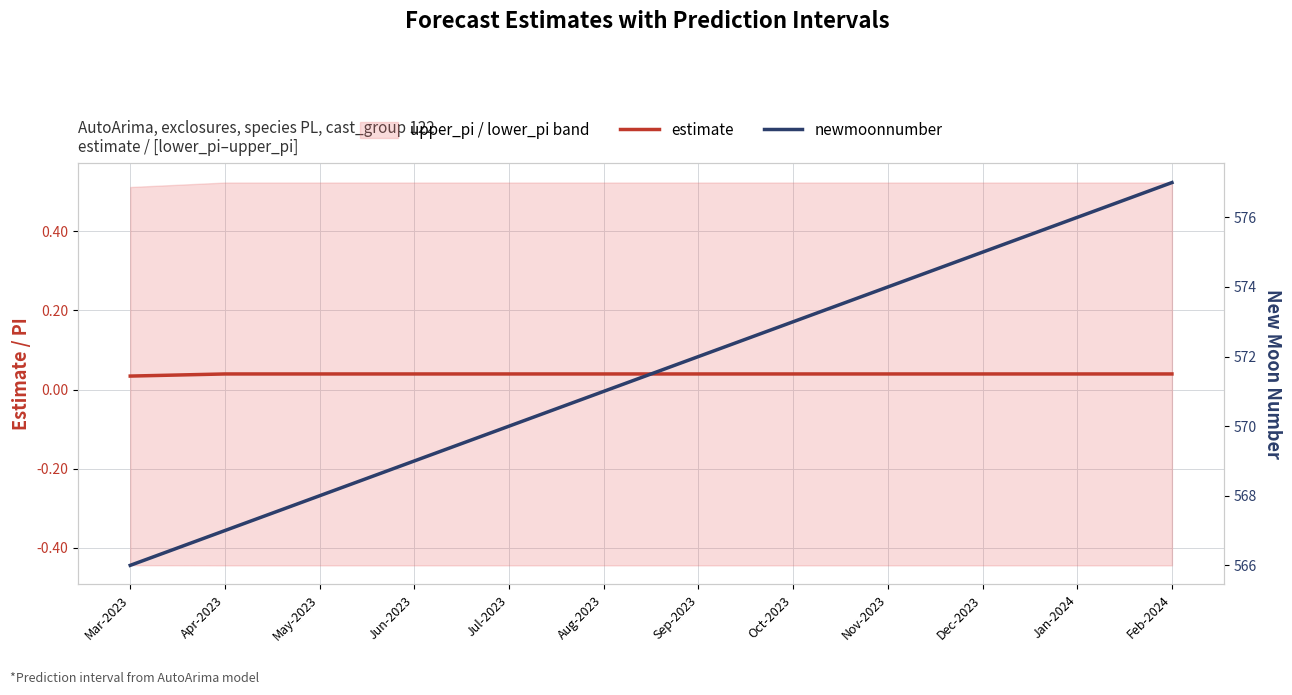

Reading left to right, transcribe all the data shown in this chart.

estimate: 0.0	0.0	0.0	0.0	0.0	0.0	0.0	0.0	0.0	0.0	0.0	0.0
newmoonnumber: 566.0	567.0	568.0	569.0	570.0	571.0	572.0	573.0	574.0	575.0	576.0	577.0